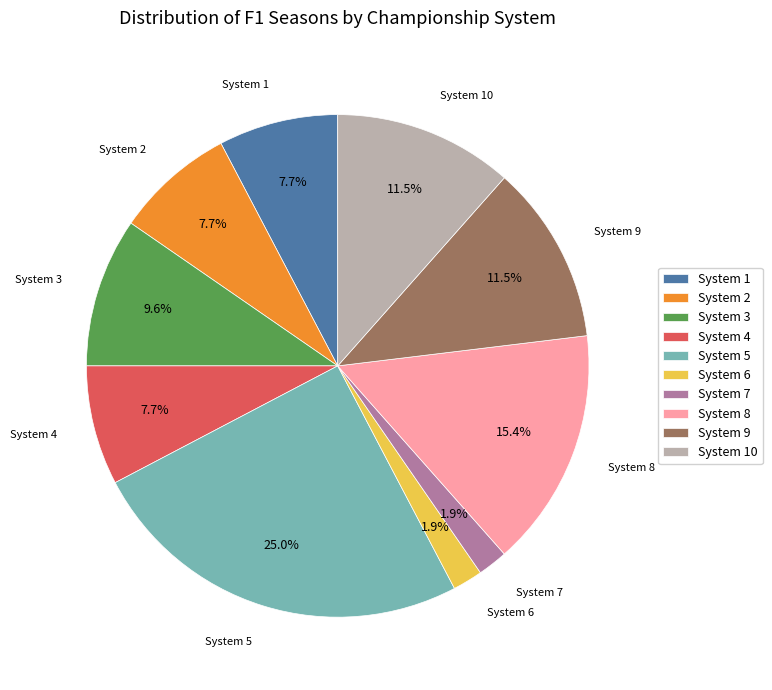

To the nearest percent, what percentage of the pie is System 5?

25%